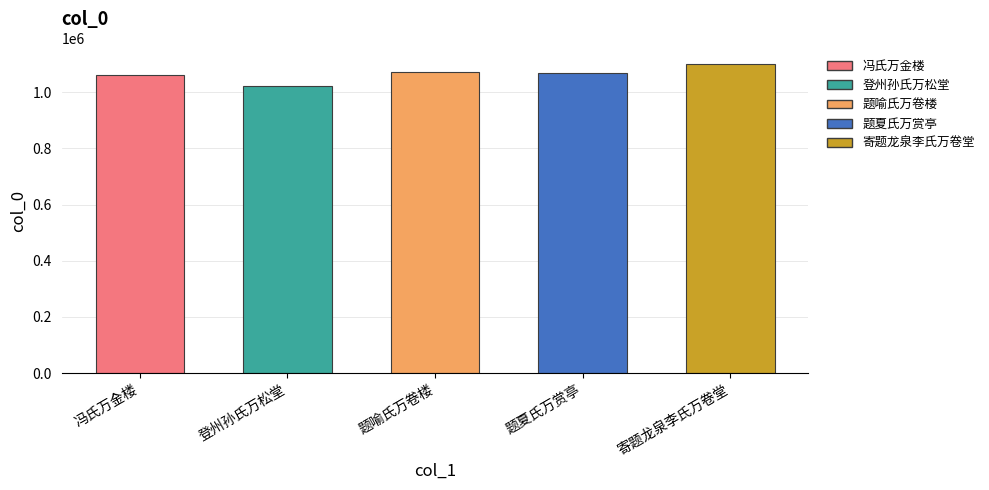

What is the label of the 4th bar from the left?

题夏氏万赏亭